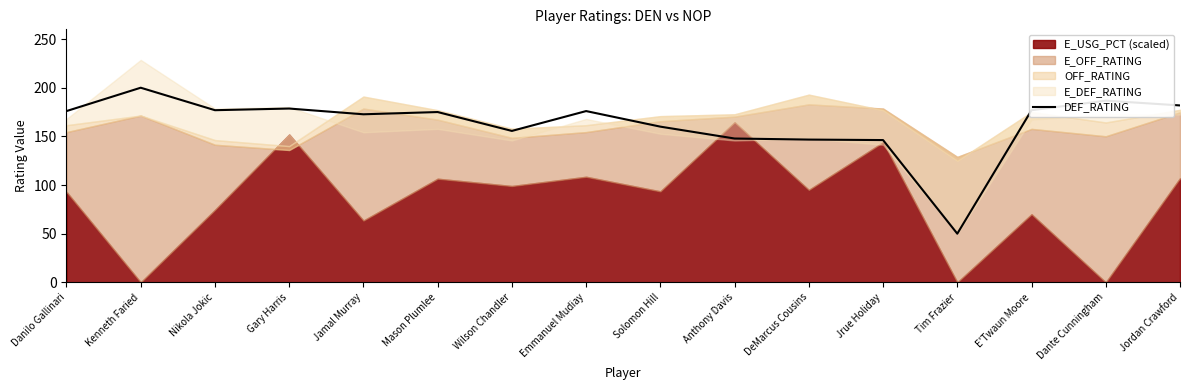

What is the highest value of the DEF_RATING series?

200.0